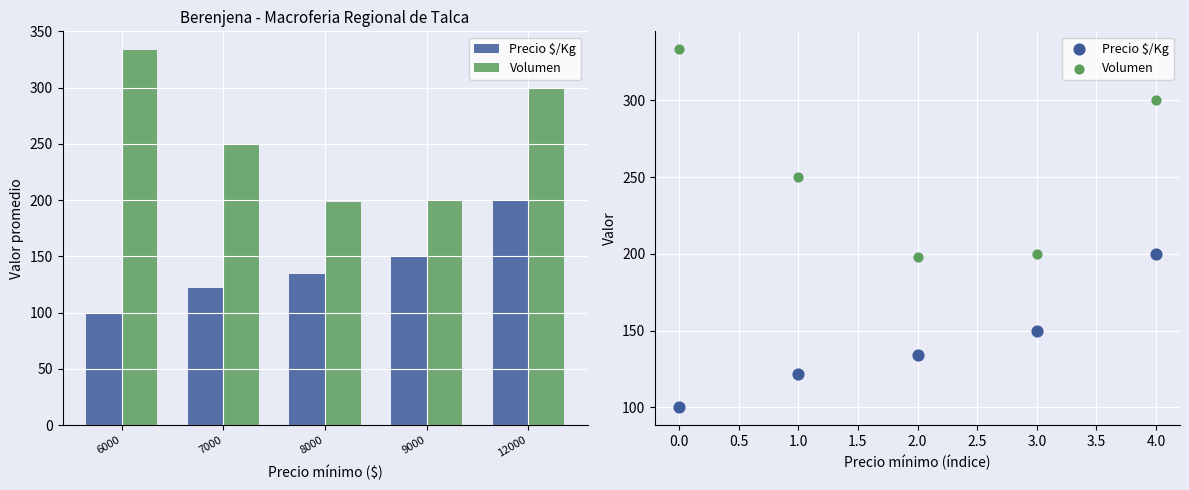

At how many categories does at least one series exceed 307?

1